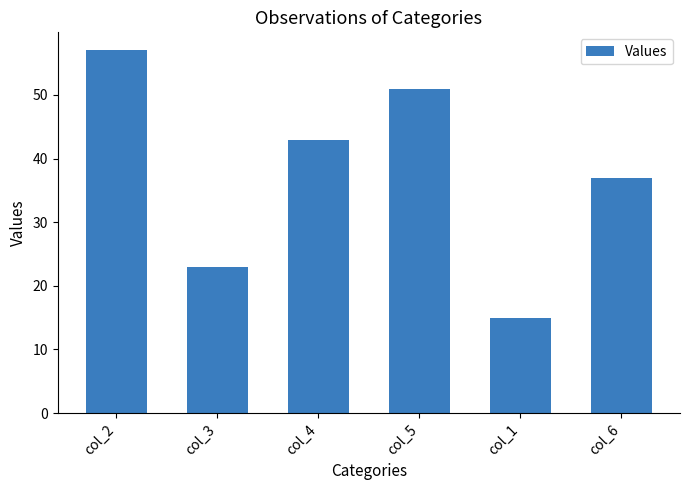

Where is the data nearest to the value 36?

col_6